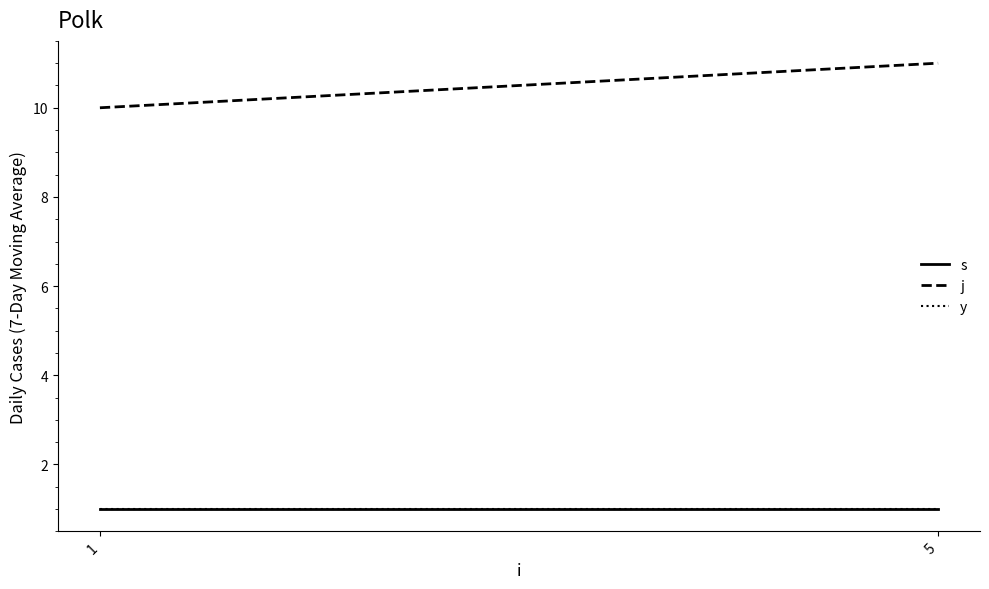

At how many categories does at least one series exceed 6?

2